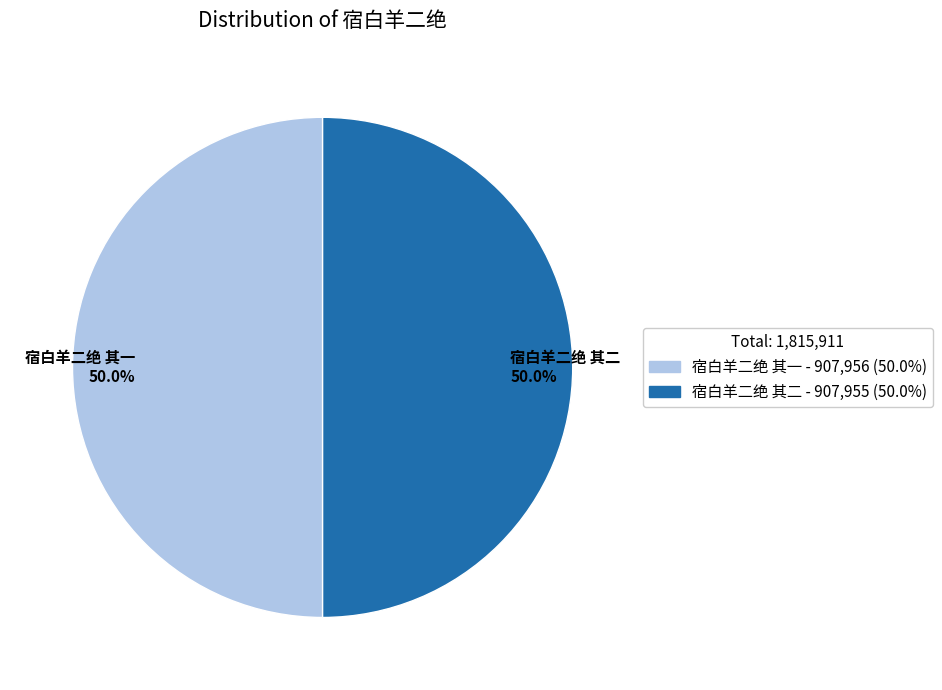

Combined, what portion of the pie is 宿白羊二绝 其一 and 宿白羊二绝 其二?

100.0%